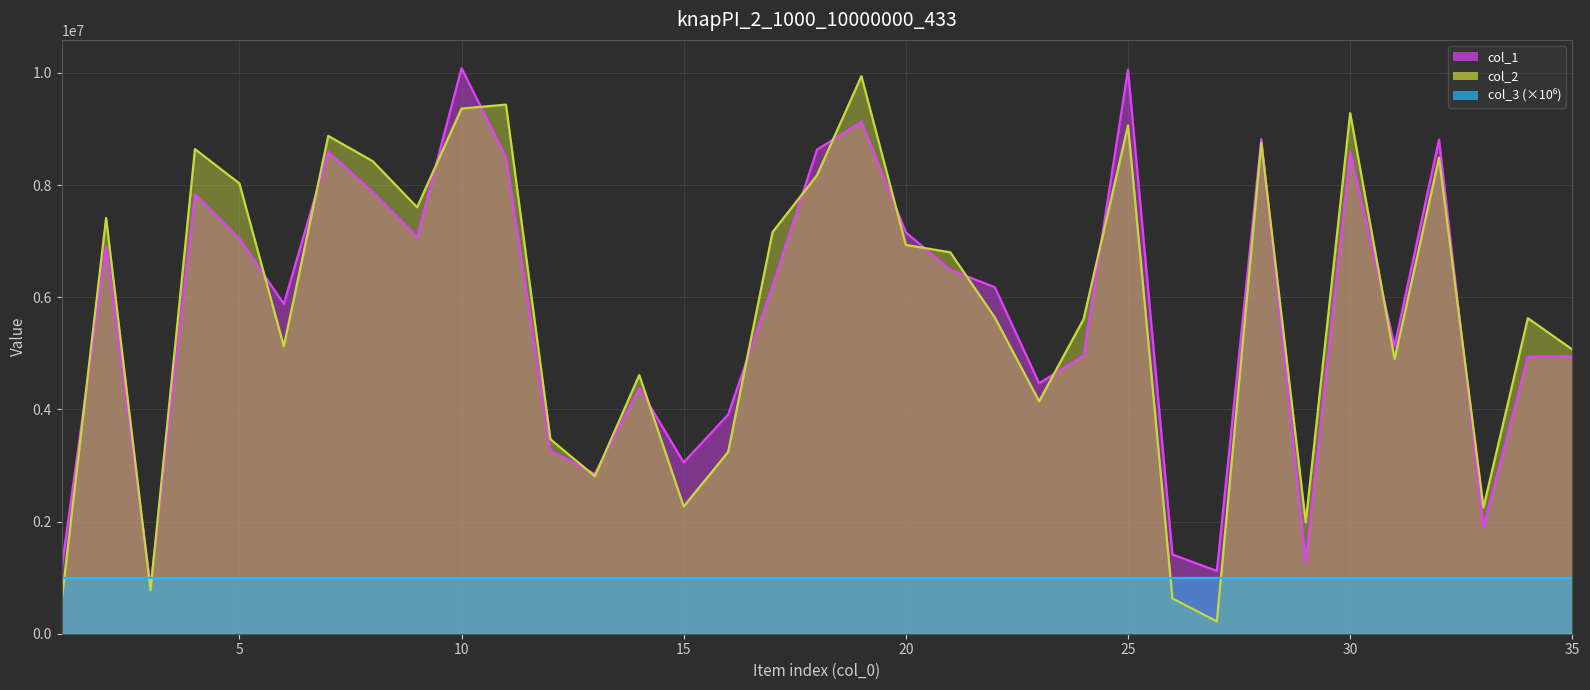

Reading left to right, list all the values displayed in this chart.

col_1: 1=1170677	2=6908639	3=847415	4=7835718	5=7044468	6=5879626	7=8589705	8=7874432	9=7078253	10=10083153	11=8495769	12=3265620	13=2847564	14=4379658	15=3054004	16=3906466	17=6205255	18=8629594	19=9127848	20=7156130	21=6487417	22=6179371	23=4465140	24=4961840	25=10057730	26=1412292	27=1119603	28=8819246	29=1270461	30=8590994	31=5131707	32=8810924	33=1900302	34=4938149	35=4943371
col_2: 1=590513	2=7412686	3=773709	4=8639352	5=8028911	6=5125306	7=8874846	8=8425122	9=7602696	10=9363820	11=9433040	12=3467064	13=2807836	14=4611980	15=2269267	16=3240410	17=7159929	18=8173286	19=9940272	20=6932167	21=6800104	22=5641213	23=4145429	24=5608330	25=9062032	26=628494	27=220629	28=8752728	29=1986416	30=9281267	31=4897374	32=8486293	33=2251246	34=5625711	35=5067407